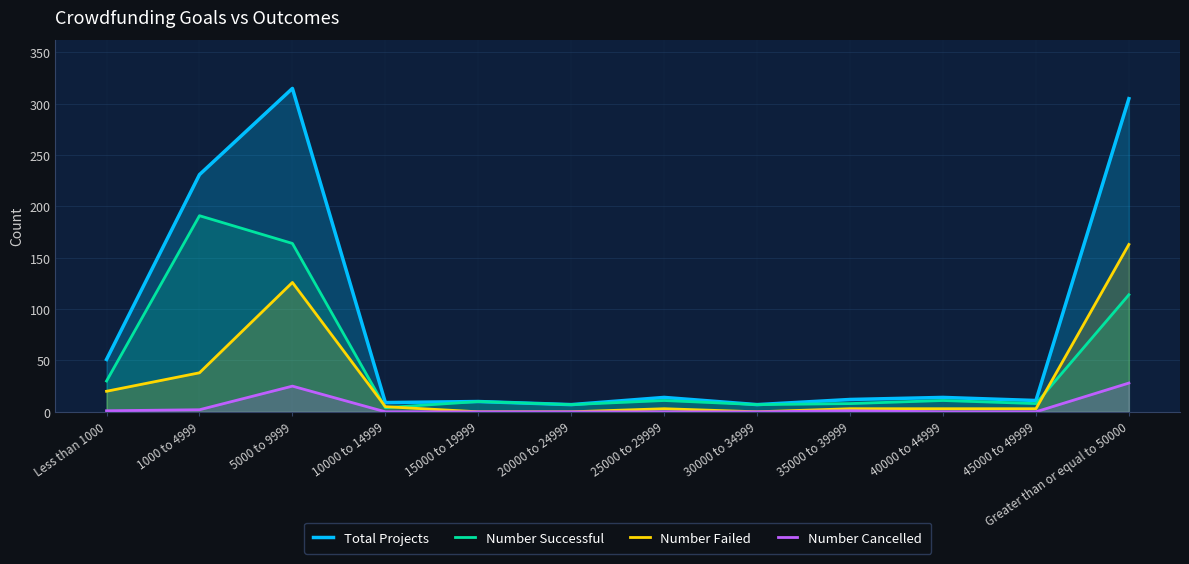

True or false: Total Projects has a value of 301 at 1000 to 4999.

False